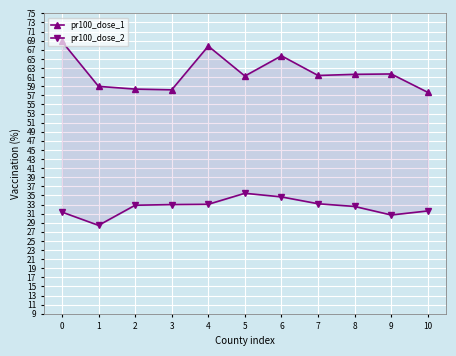

Count the number of data series in this chart.

2